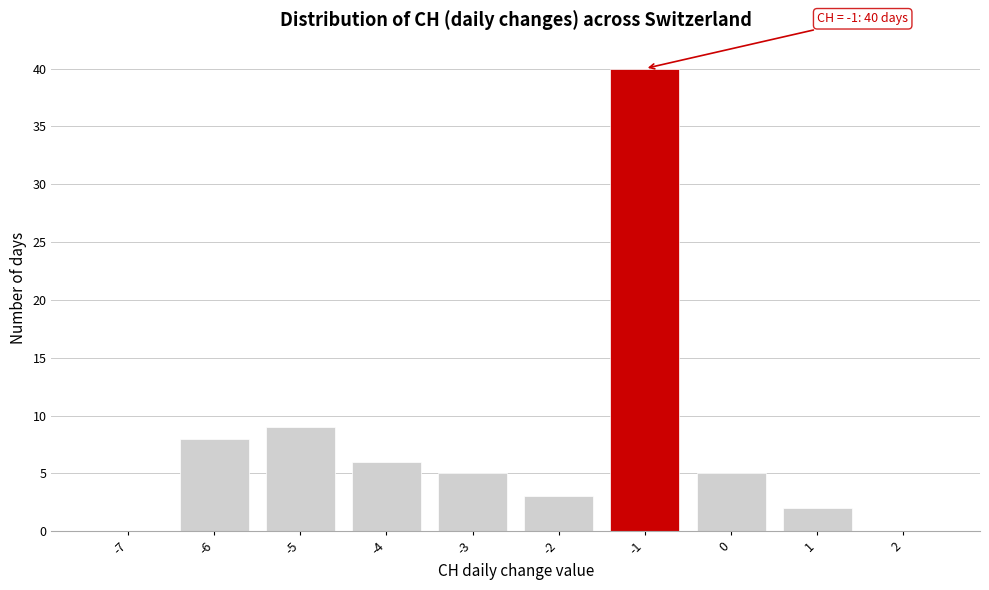

Which range on the x-axis has the tallest bar?

-1.5 to -0.5